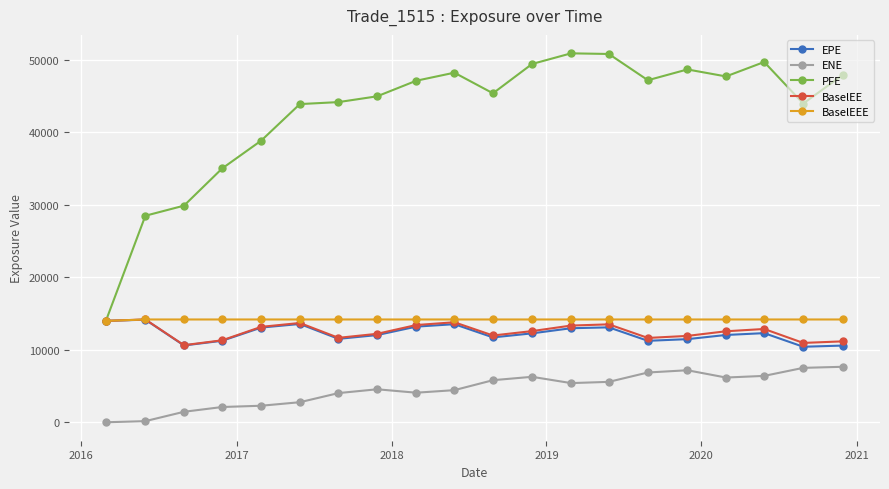

True or false: EPE has more than 2 interior local peaks.

True